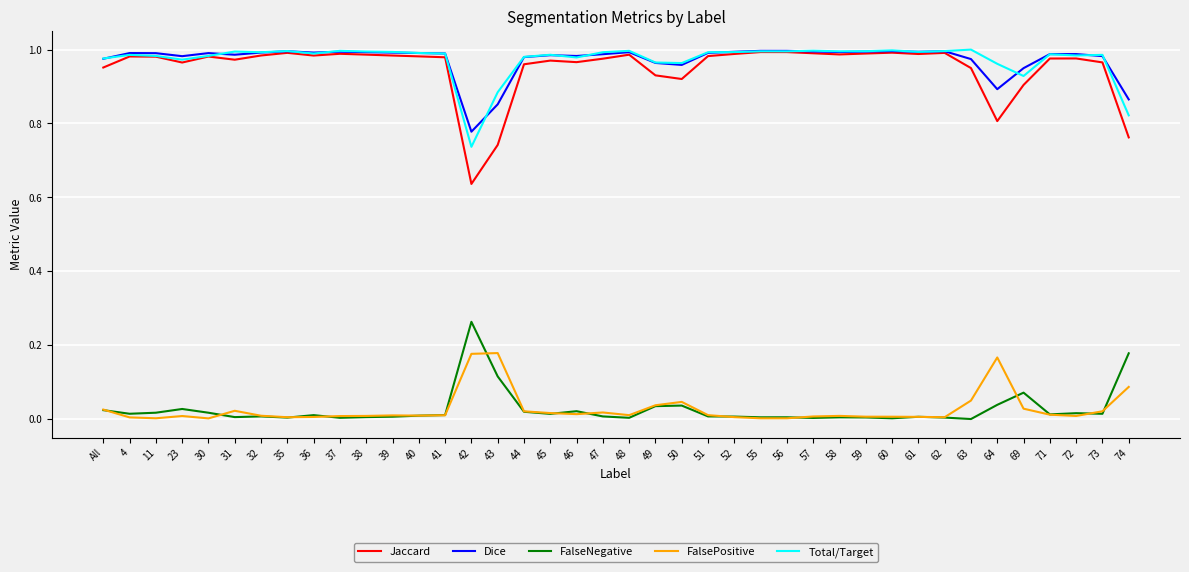

What position from the right is 57?

13